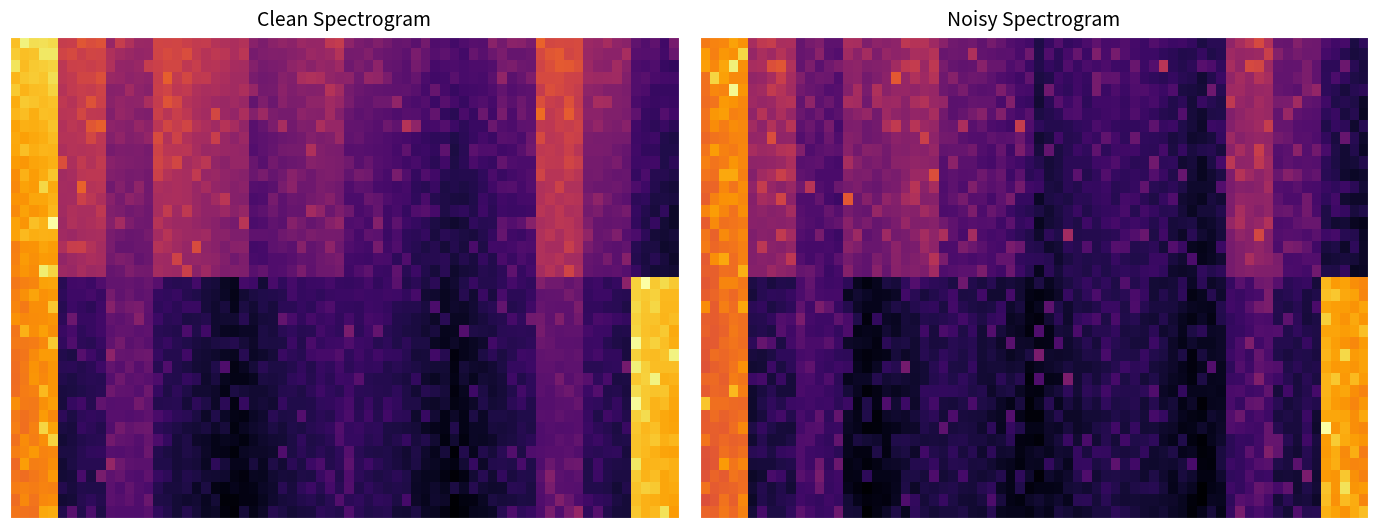

Reading left to right, what are all the values shown in this chart?

83d6f1934c618a6b7f30f17f1671d794: 1.5	0.6	0.2	0.6	0.6	0.2	0.2	0.0	0.0	0.0	0.0	0.6	0.2	0.0
ba700e6107b084243c2d03850d45efd9: 1.5	0.0	0.2	0.0	0.0	0.0	0.0	0.0	0.0	0.0	0.0	0.2	0.0	1.8